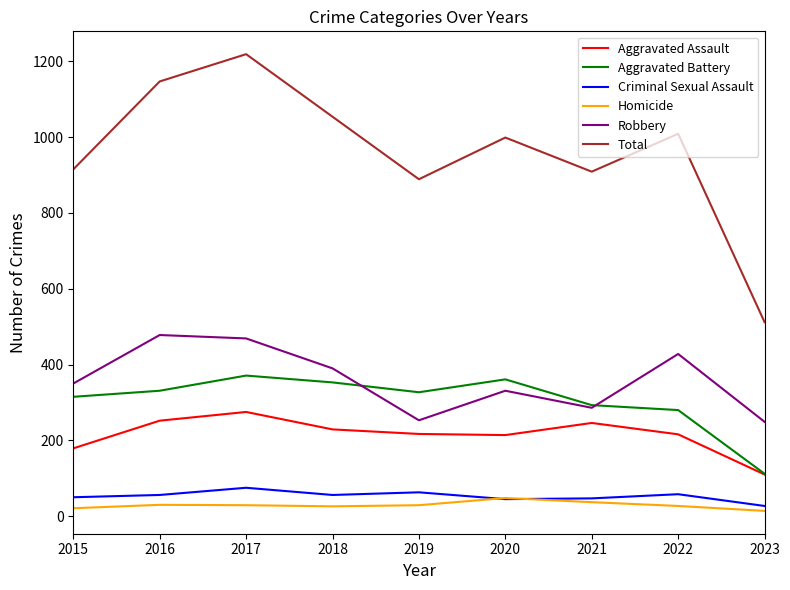

The value of Aggravated Battery at 2021 is 201. True or false?

False